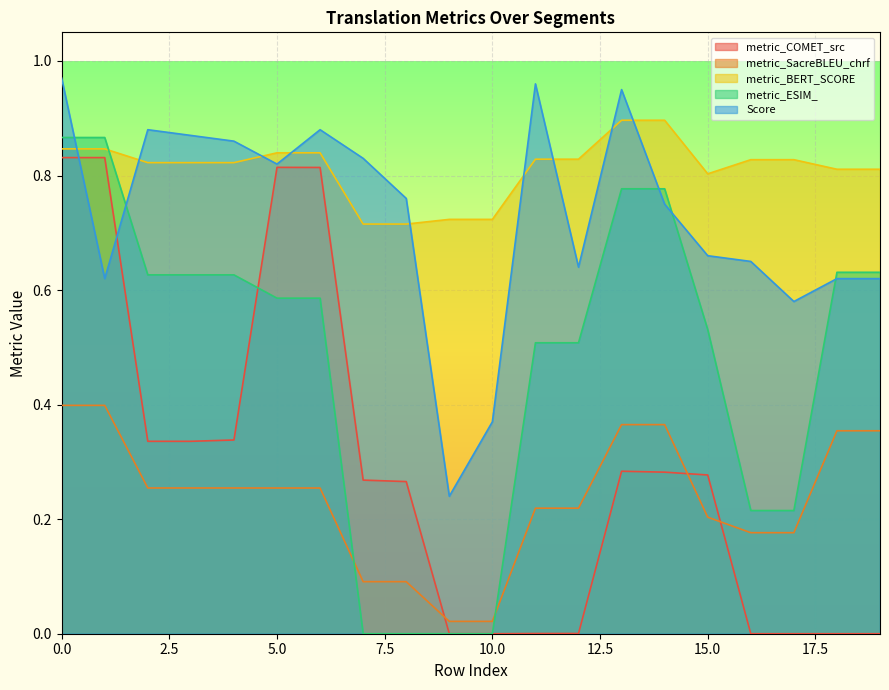

How many times do Score and metric_BERT_SCORE cross each other?

9